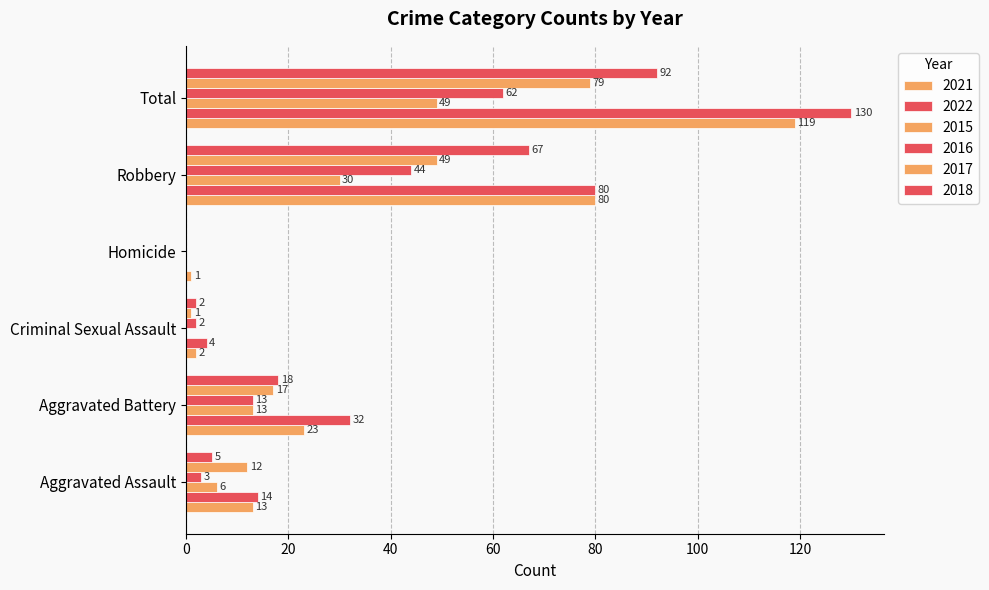

What is the total value across all series at Aggravated Battery?

116